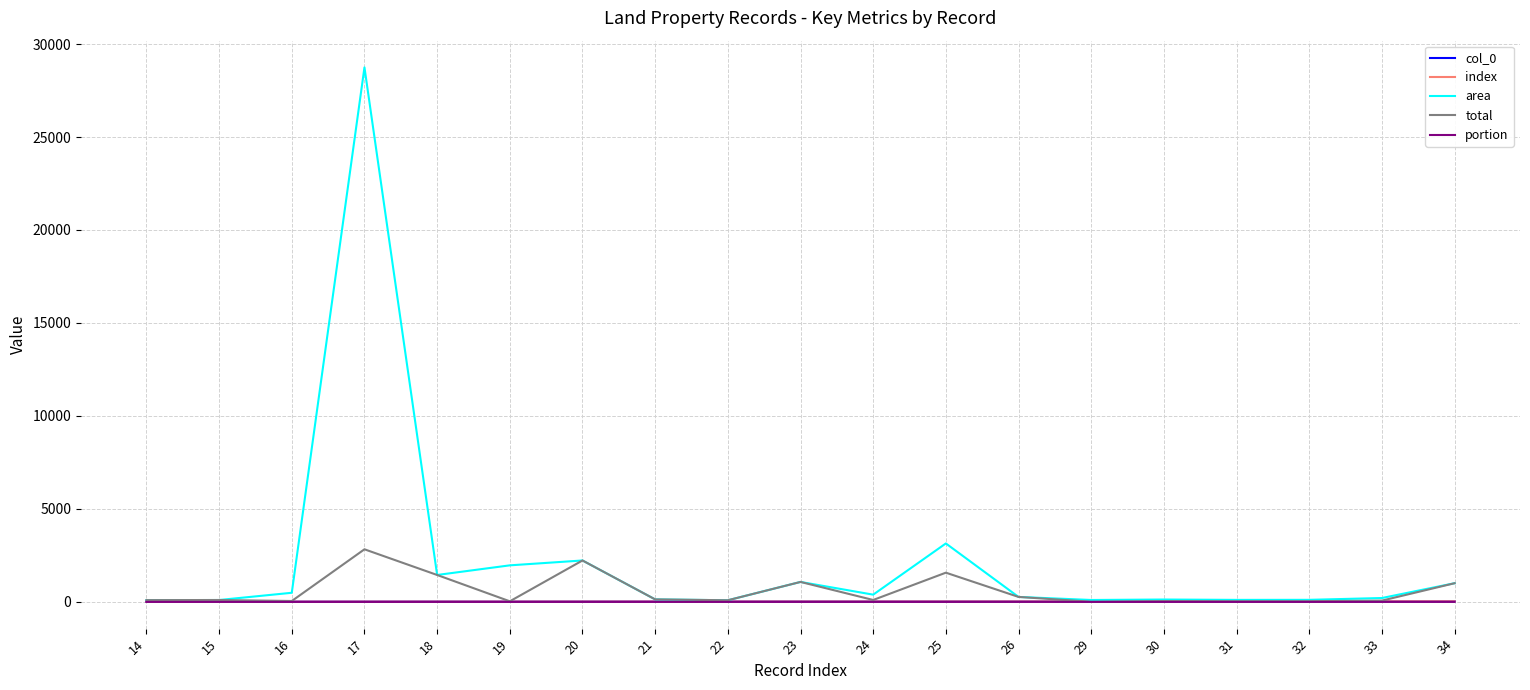

True or false: area and index cross at least once.

False